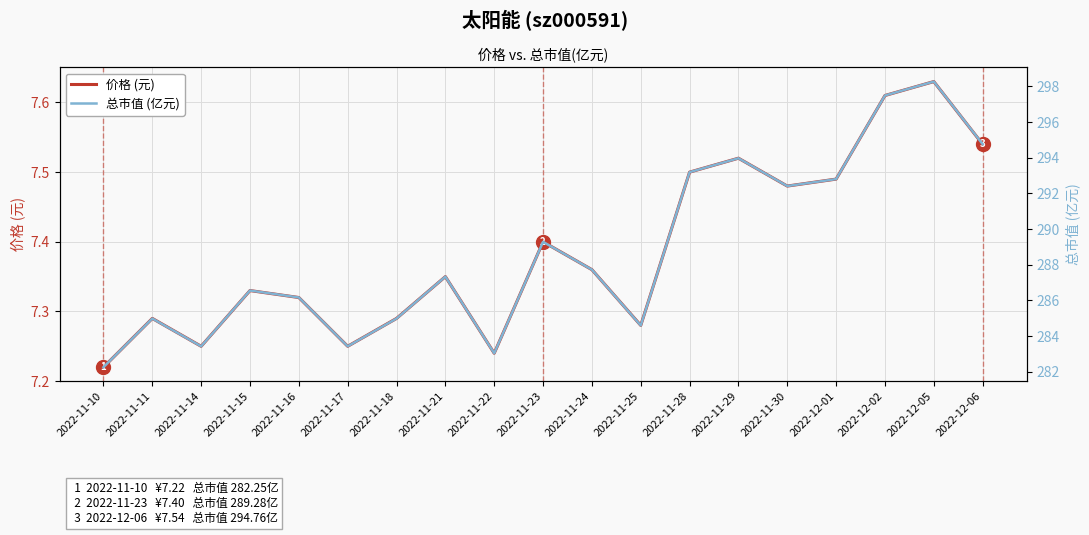

True or false: 价格 and 总市值(亿元) intersect in this chart.

False